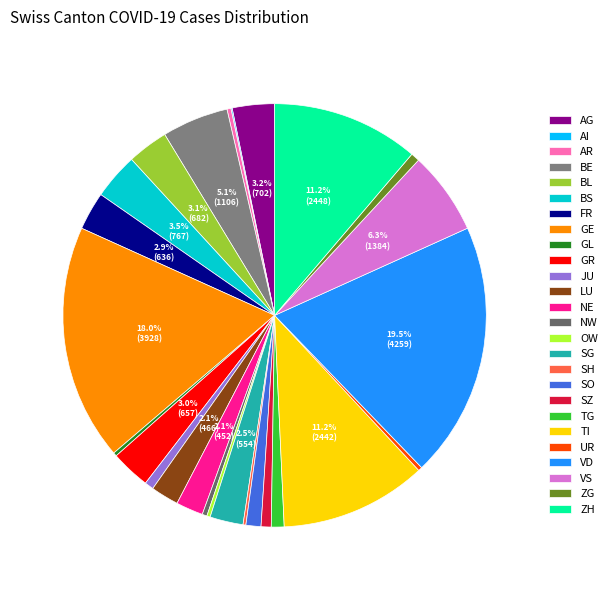

Combined, do BS and AI account for over 50%?

No